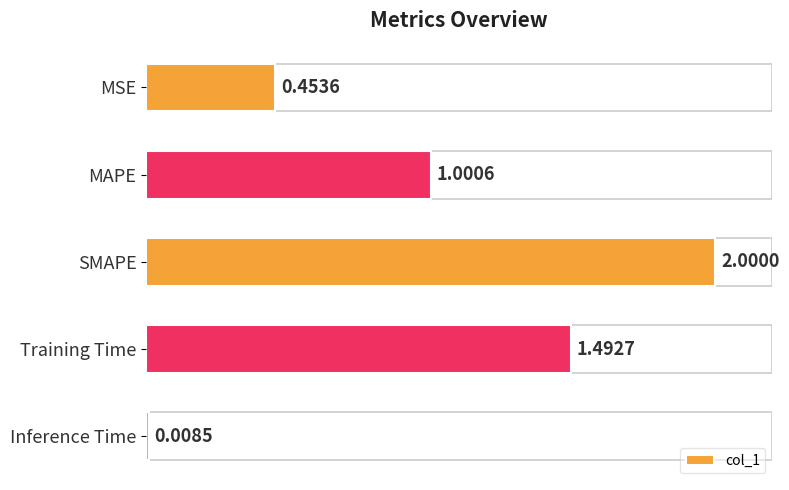

Where is the data nearest to the value 1?

MAPE